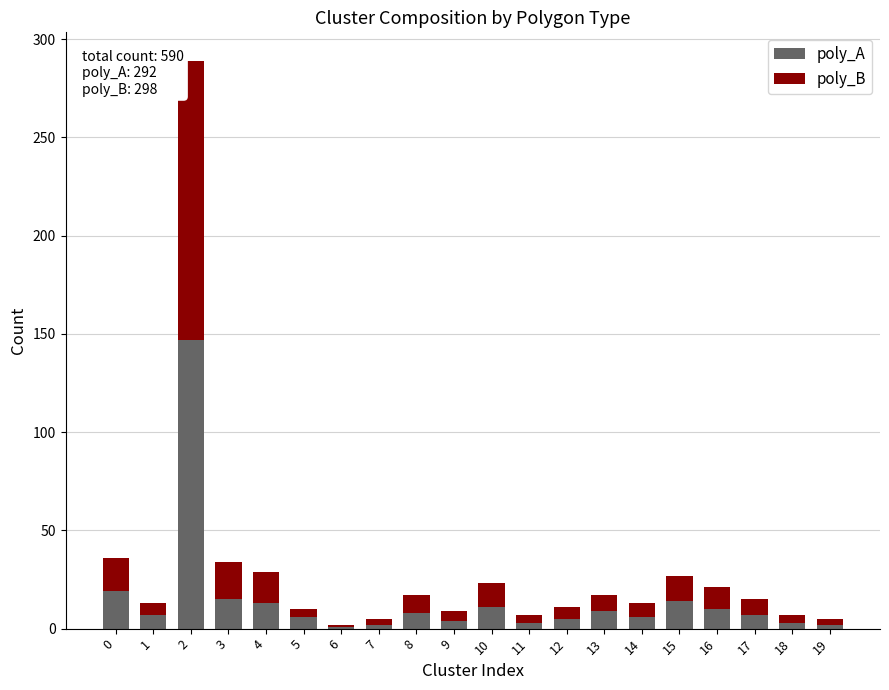

What is the highest value of the poly_A series?

147